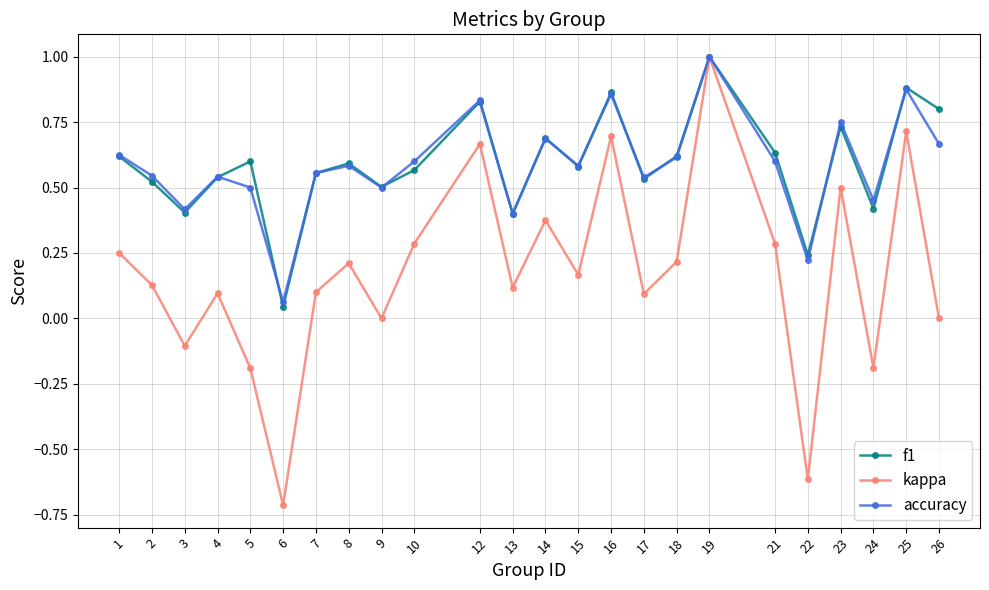

What is the difference between the second highest and minimum values in the kappa series?

1.4